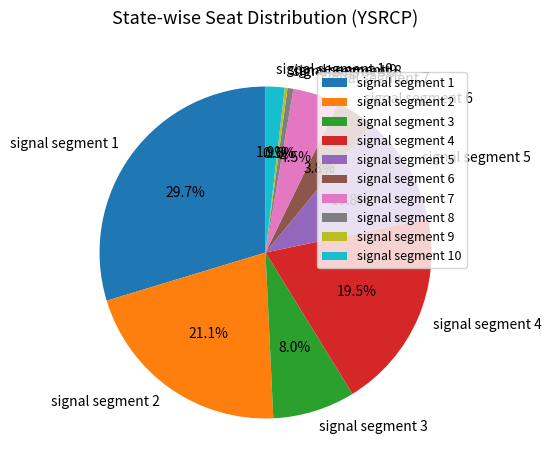

How much of the chart is everything except signal segment 5?

89.2%